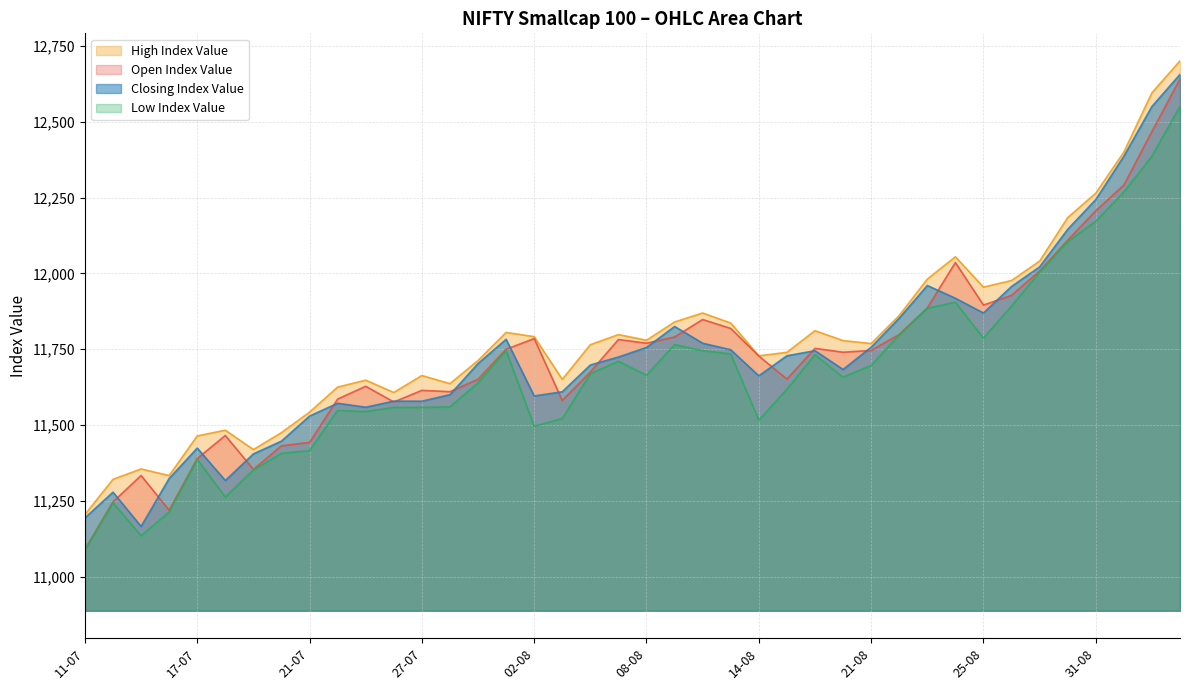

What is the value of the Closing Index Value point at the 18th from the left?

11609.9